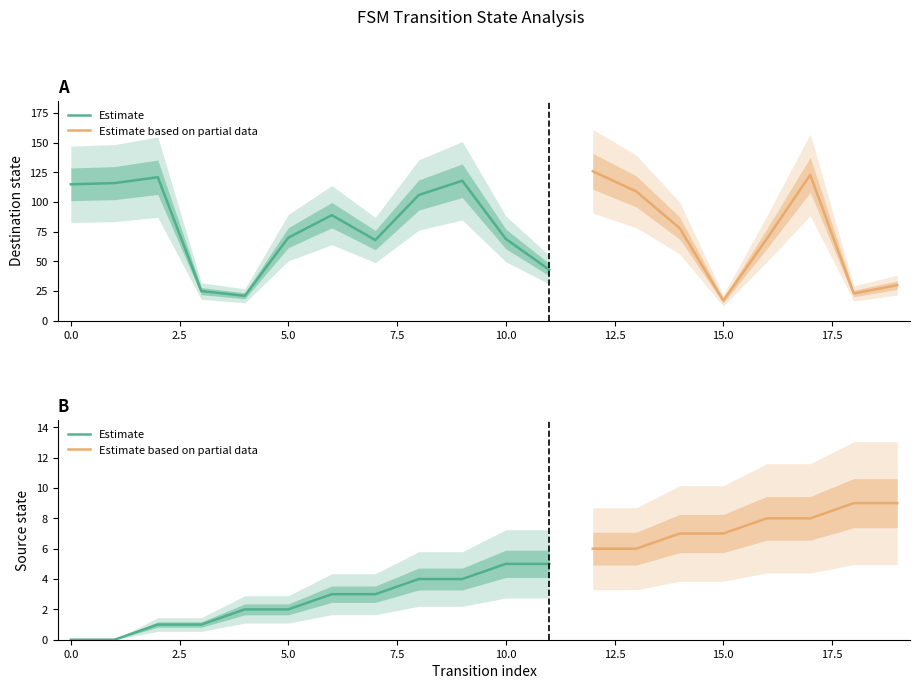

Reading left to right, extract all data points from this chart.

source_state: 0	0	1	1	2	2	3	3	4	4	5	5	6	6	7	7	8	8	9	9
destination_state: 115	116	121	25	21	70	89	68	106	118	69	43	126	109	78	17	69	123	23	30